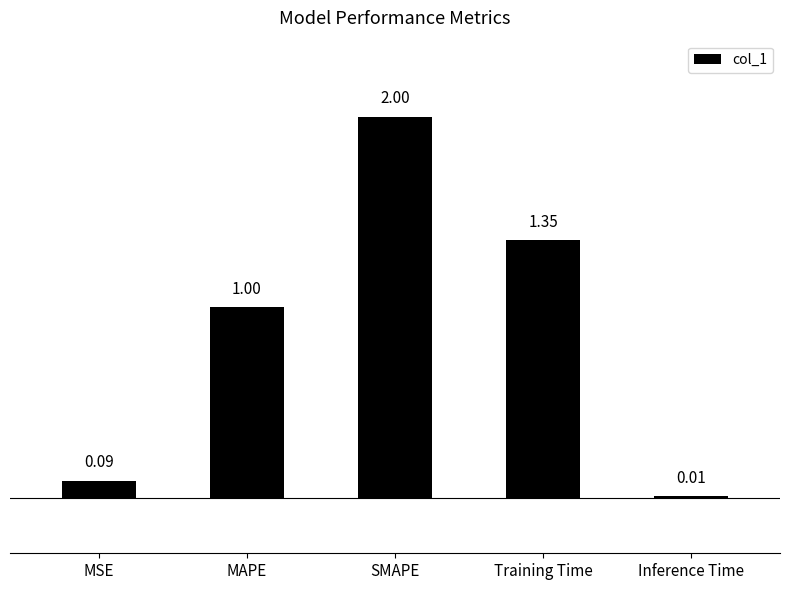

How many values exceed 1?

3